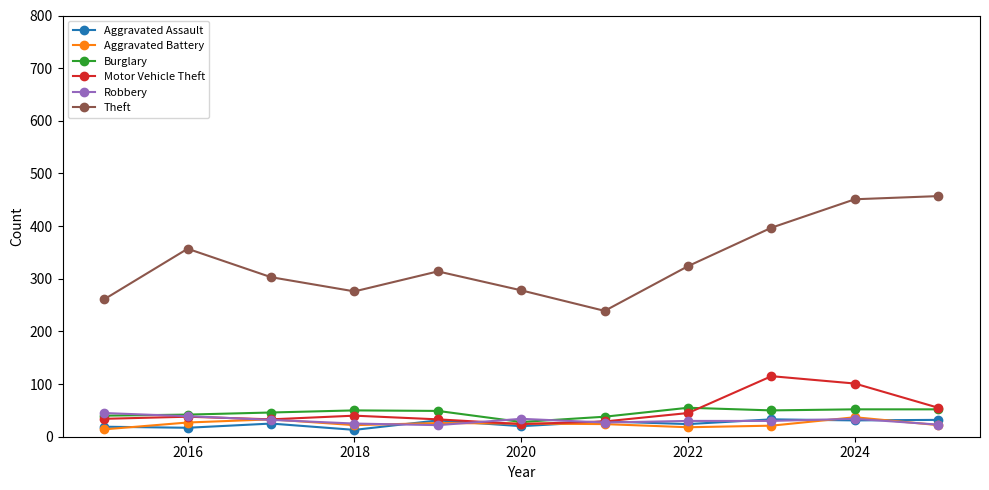

At how many categories does at least one series exceed 291?

7